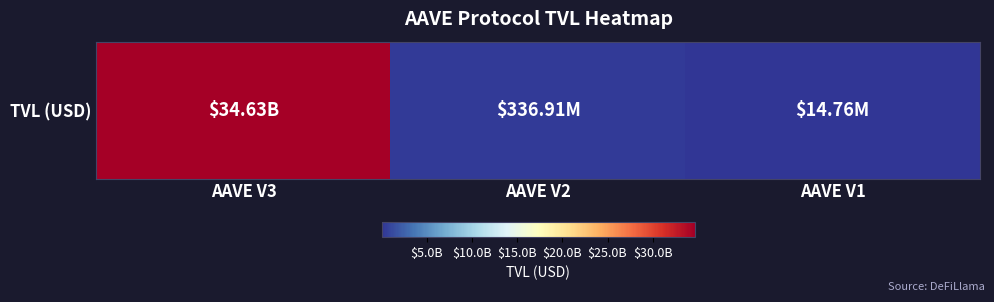

What is the sum of the values at AAVE V2 and AAVE V1?

351662455.7